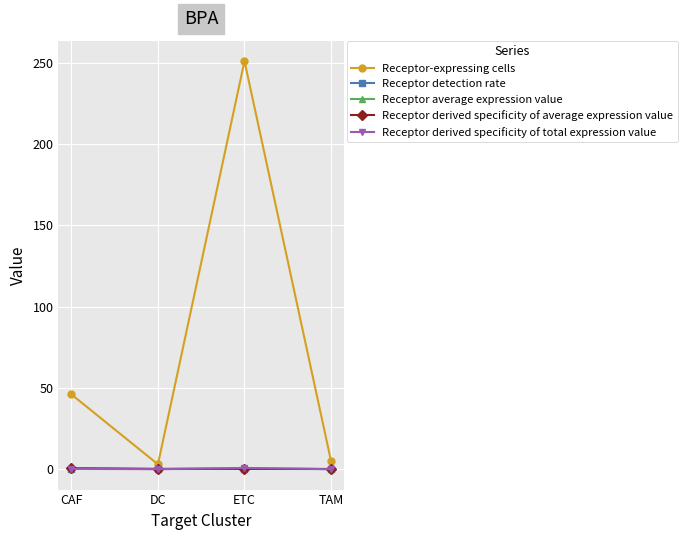

Which category has the highest value across all series?

ETC